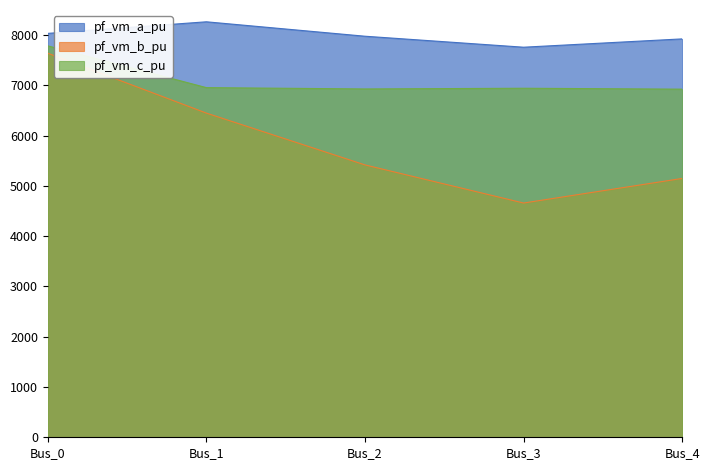

Reading right to left, extract all data points from this chart.

pf_vm_a_pu: Bus_4=7925.3	Bus_3=7759.9	Bus_2=7978.4	Bus_1=8265.4	Bus_0=8034.8
pf_vm_b_pu: Bus_4=5149.2	Bus_3=4660.0	Bus_2=5418.6	Bus_1=6449.4	Bus_0=7640.5
pf_vm_c_pu: Bus_4=6925.6	Bus_3=6943.3	Bus_2=6929.7	Bus_1=6956.0	Bus_0=7787.0